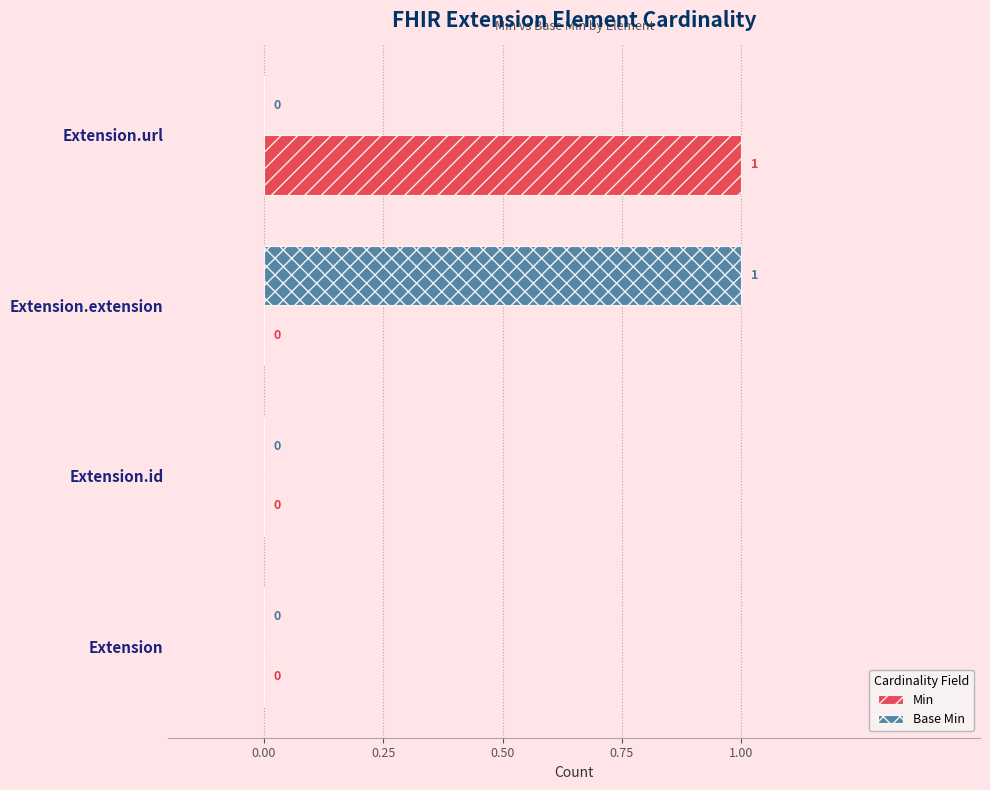

The value of Base Min at Extension.extension is 2. True or false?

False